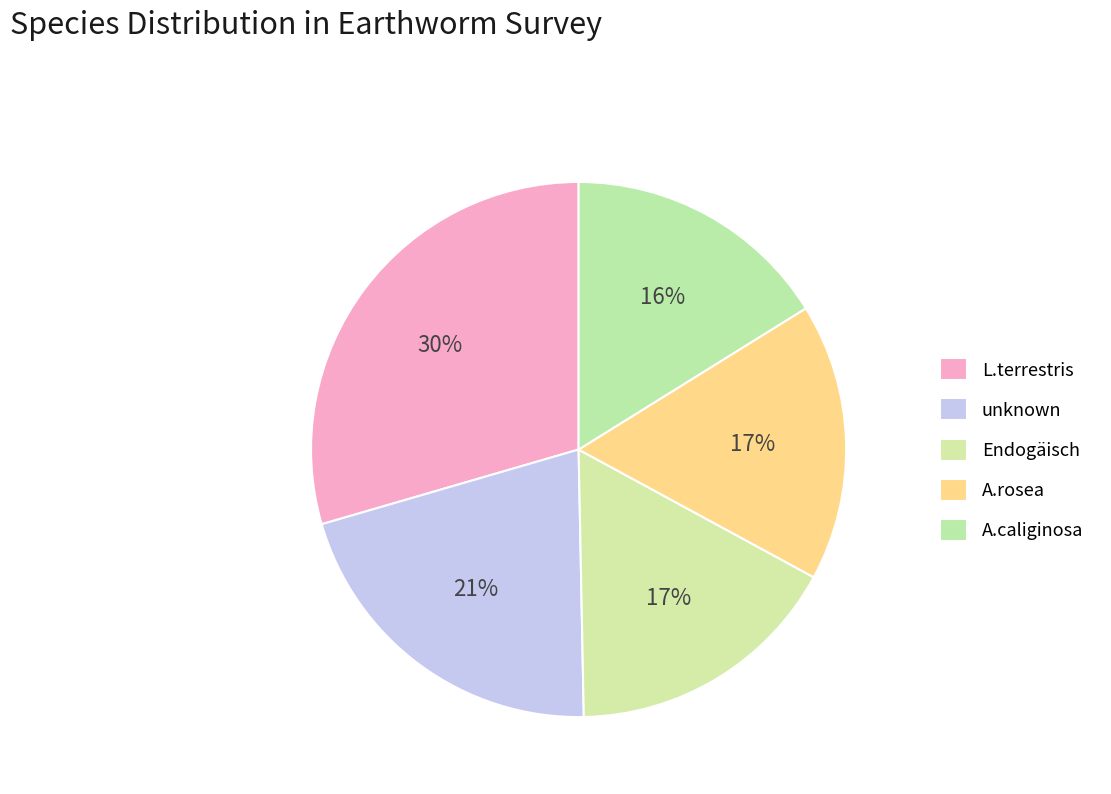

Is there a majority slice in this chart?

No